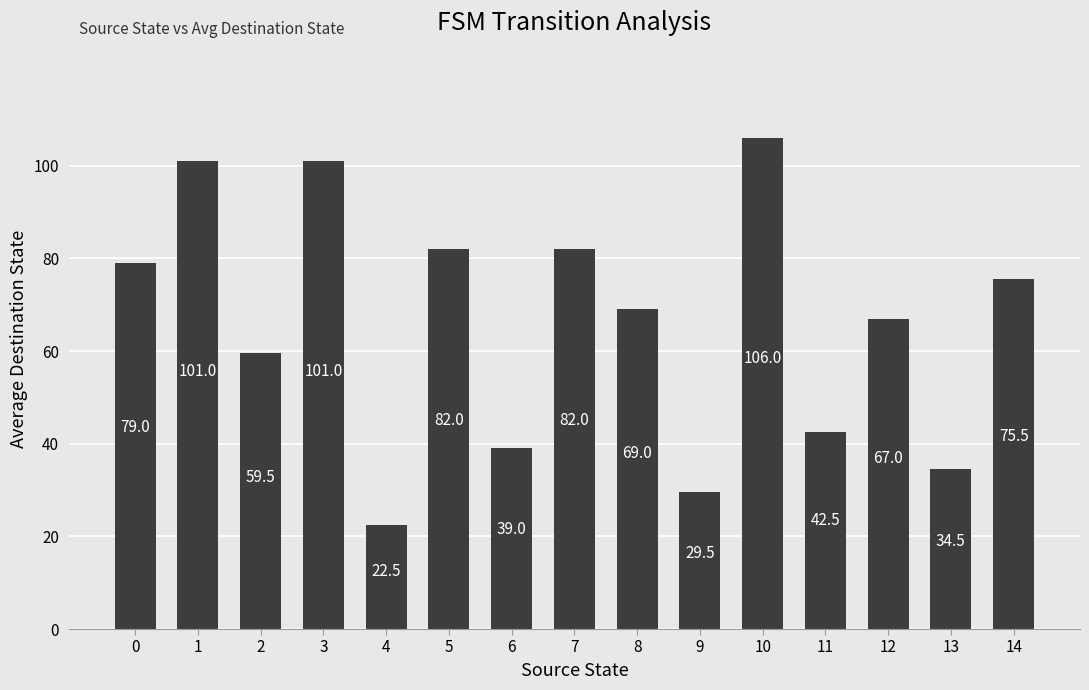

What is the smallest value displayed?

22.5